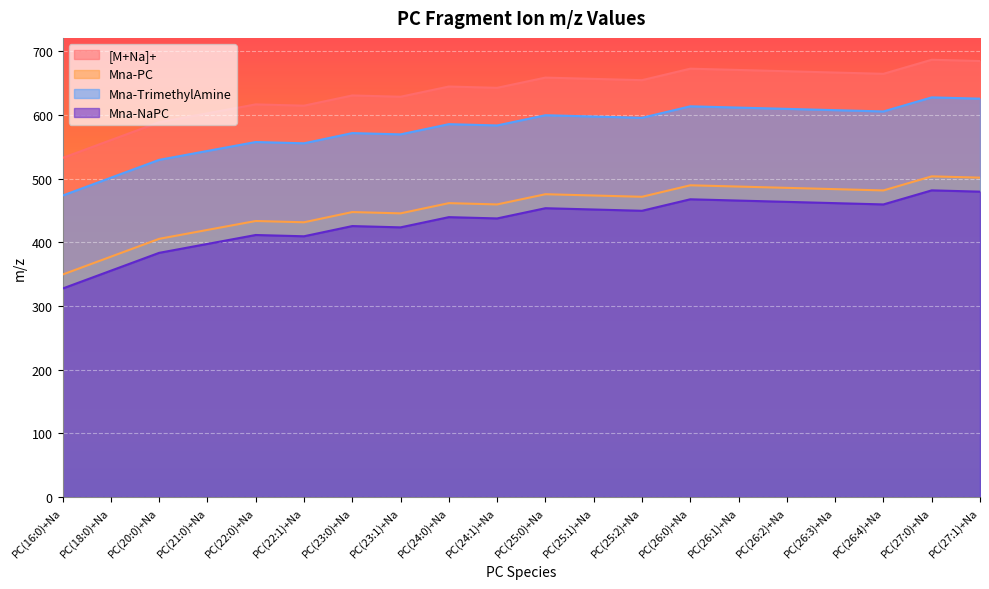

The value of Mna-NaPC at PC(25:1)+Na is 451.4. True or false?

True